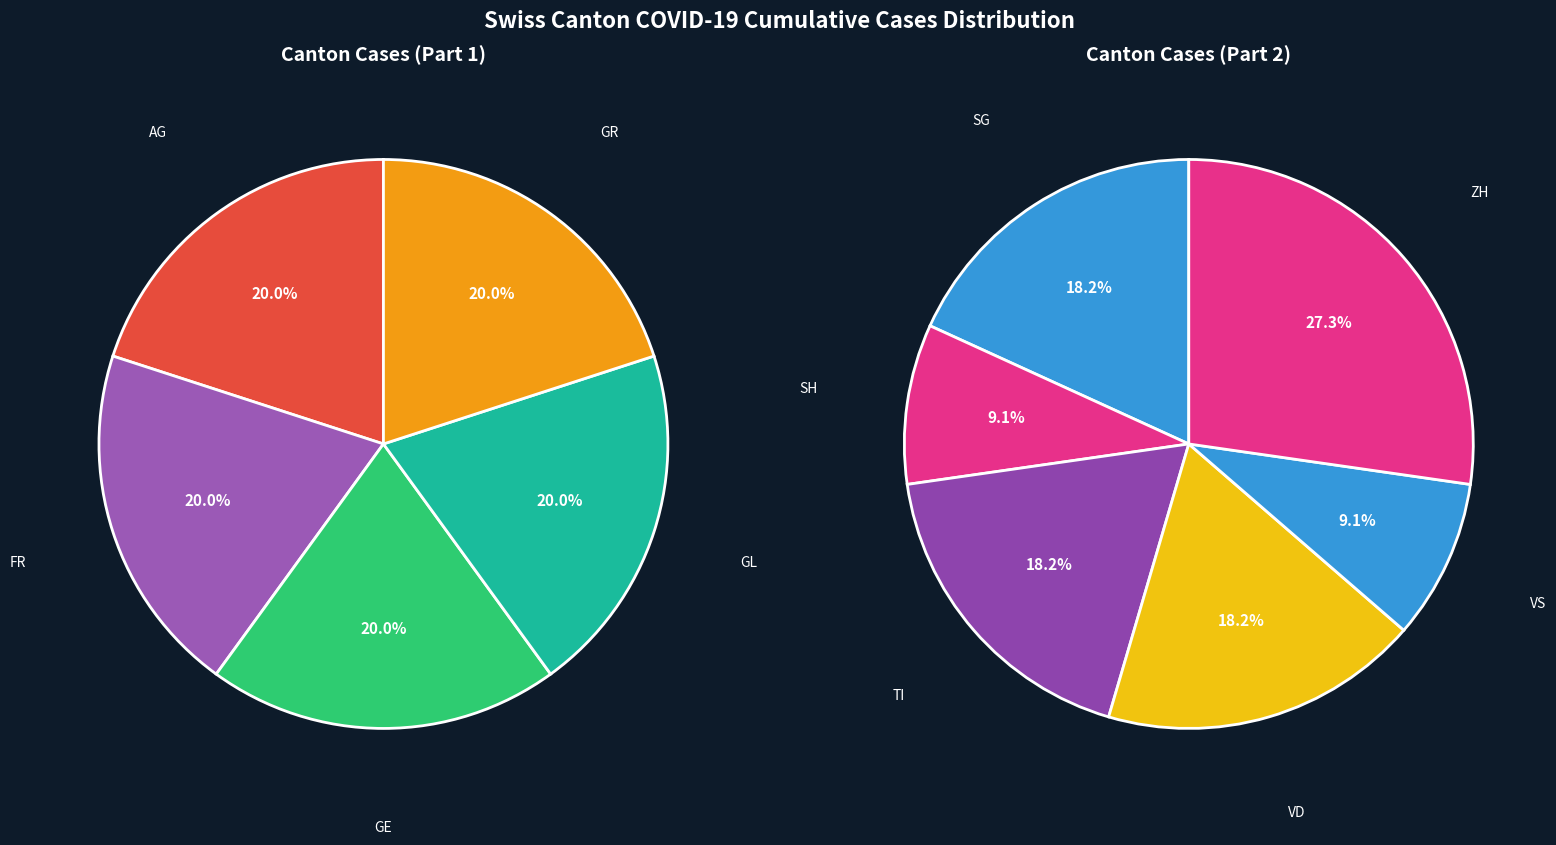

True or false: 34 accounts for 1% of the total.

False